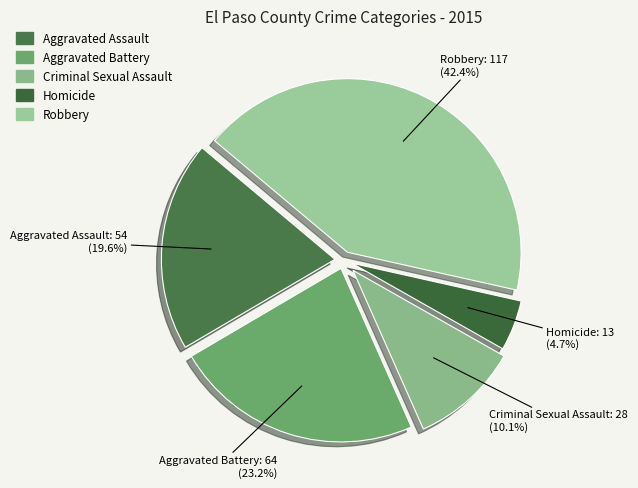

Is it true that Aggravated Assault is 20% of the pie?

True